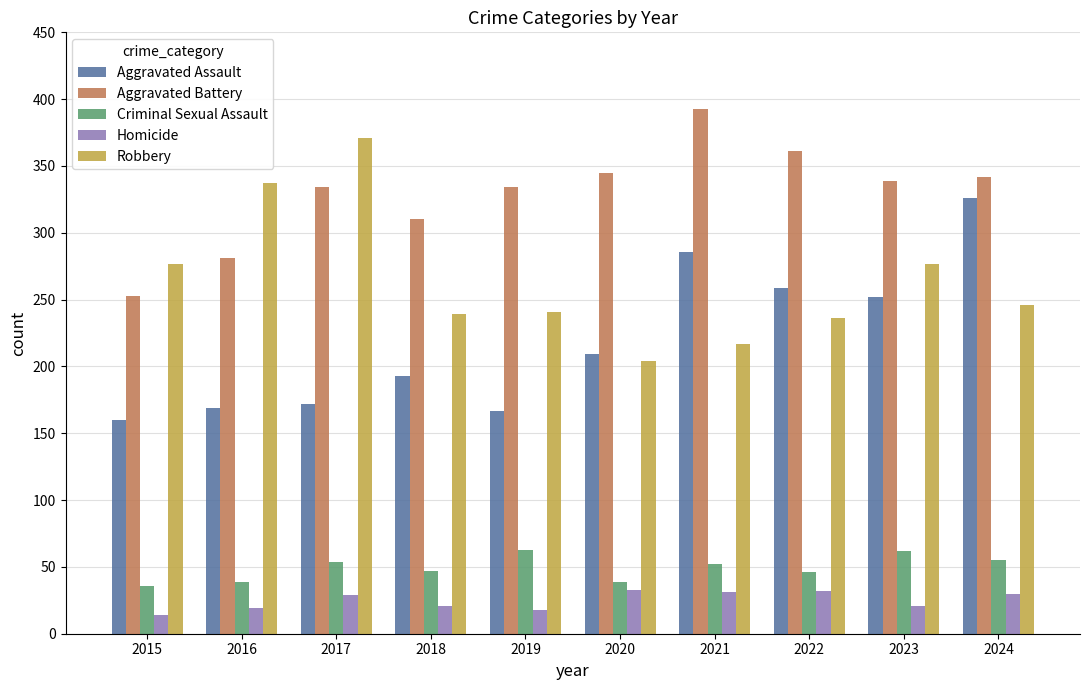

What value does the Homicide series have at 2024?

30